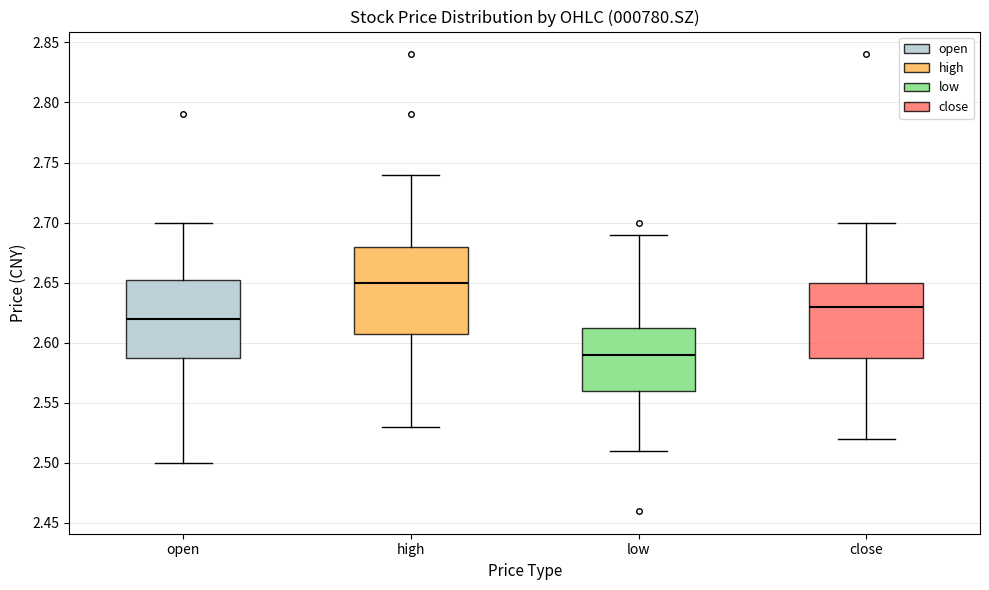

Where does the median line of the box for low sit on the y-axis? The values are not printed on the chart, so give them approximately, as read against the axis.

2.590